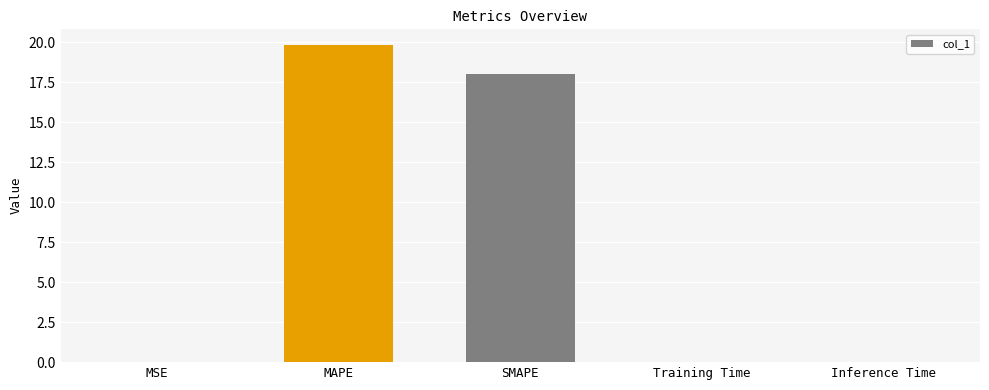

How many distinct data groups are displayed?

1